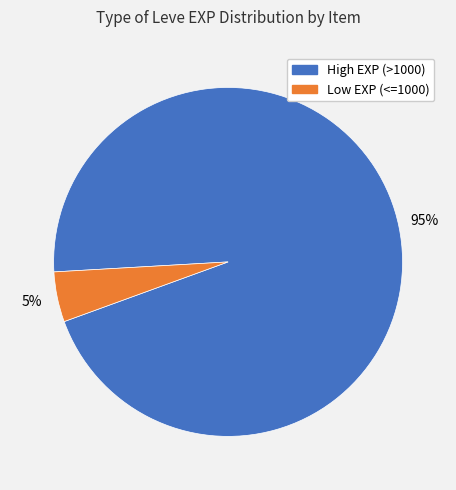

Is there any slice that represents more than half of the pie?

Yes